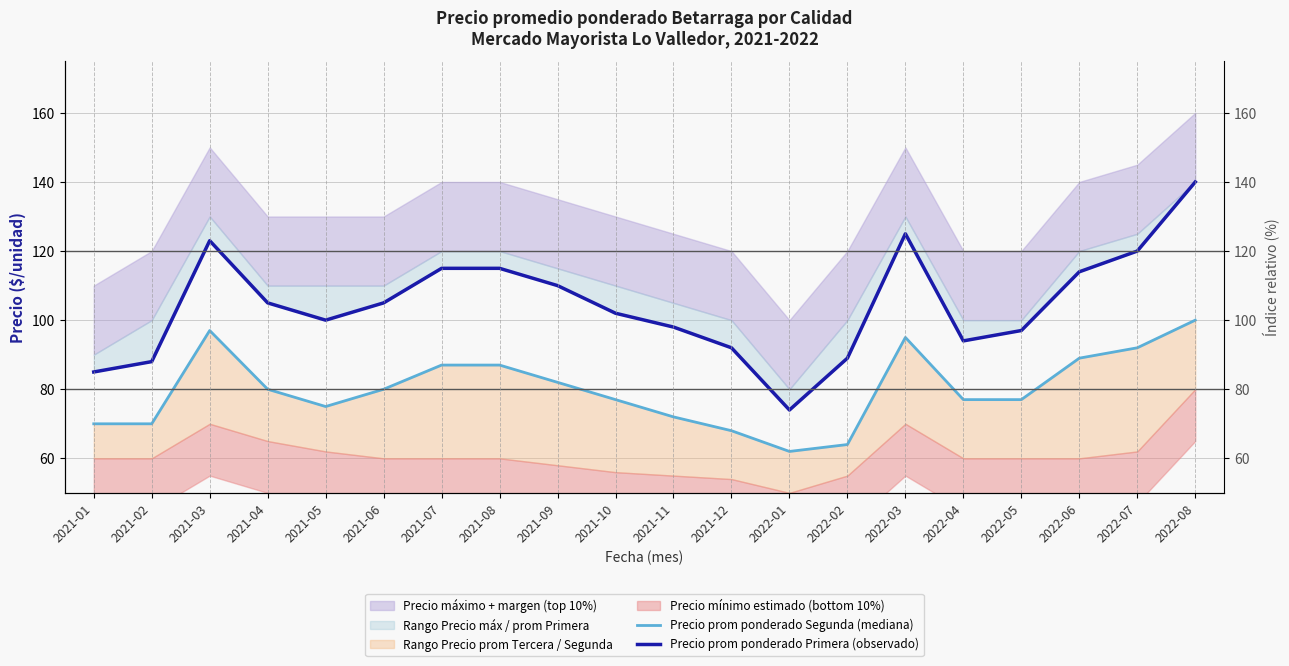

Rank the series at 2022-01 from lowest to highest value.

Precio prom ponderado Segunda (mediana), Precio prom ponderado Primera (observado)